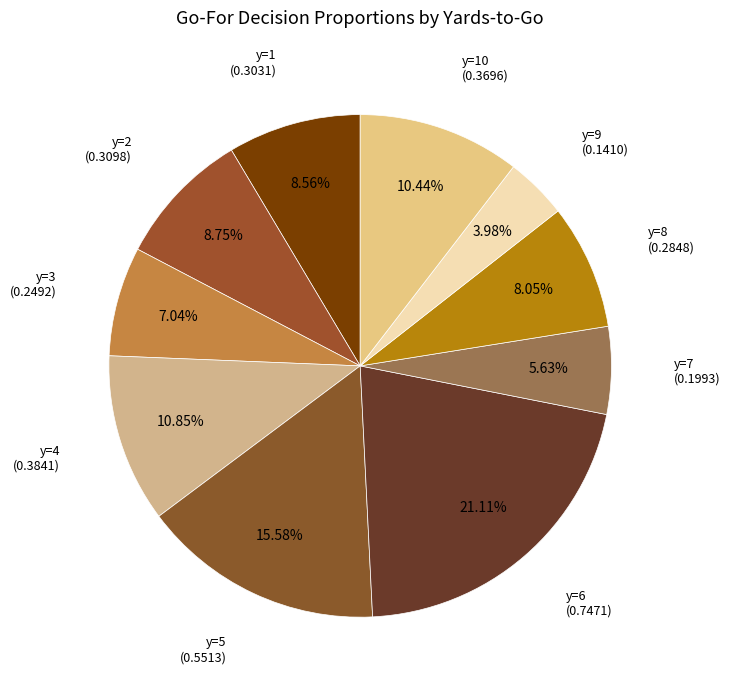

How many segments does this pie chart have?

10